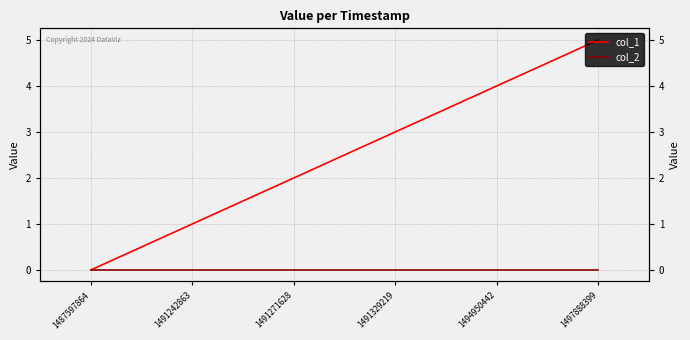

How many values in the col_1 series exceed 3?

2